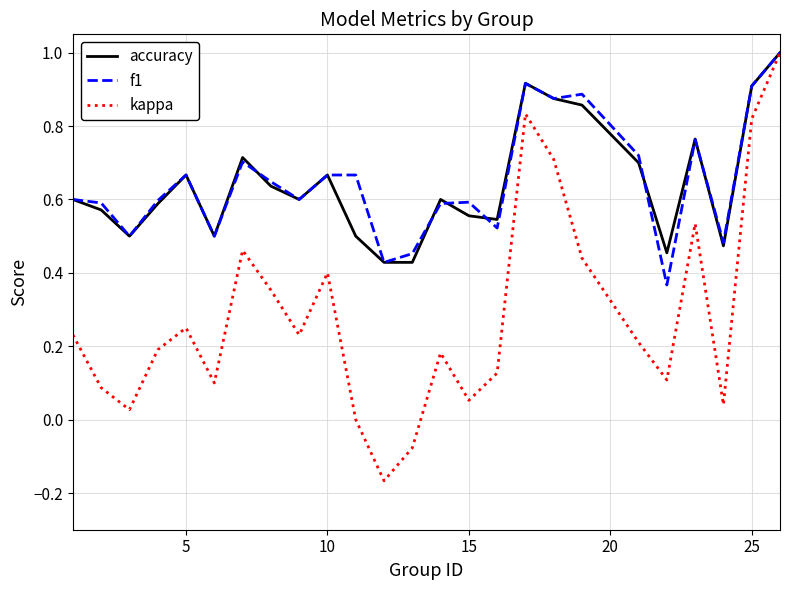

Which series has the largest range (max minus min)?

kappa